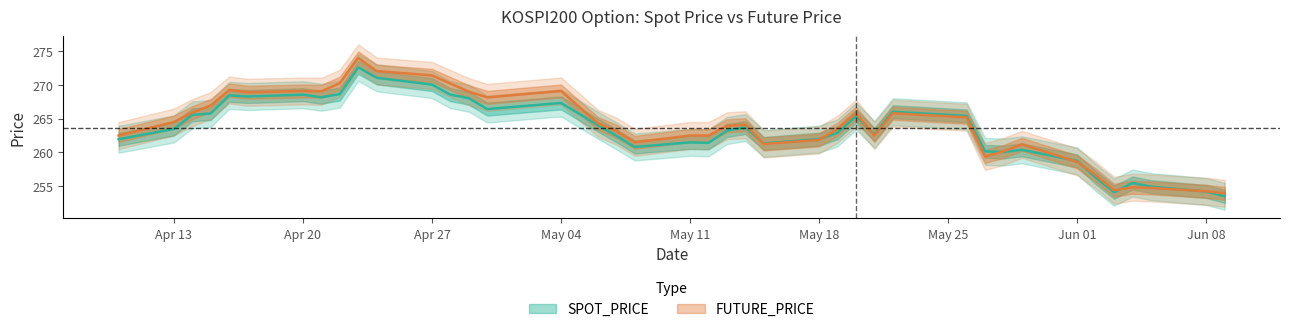

How many times do SPOT_PRICE and FUTURE_PRICE cross each other?

8